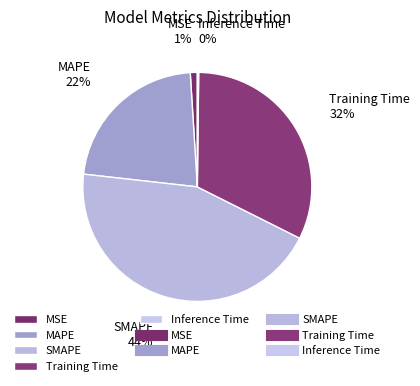

Does MAPE represent more than half of the total?

No